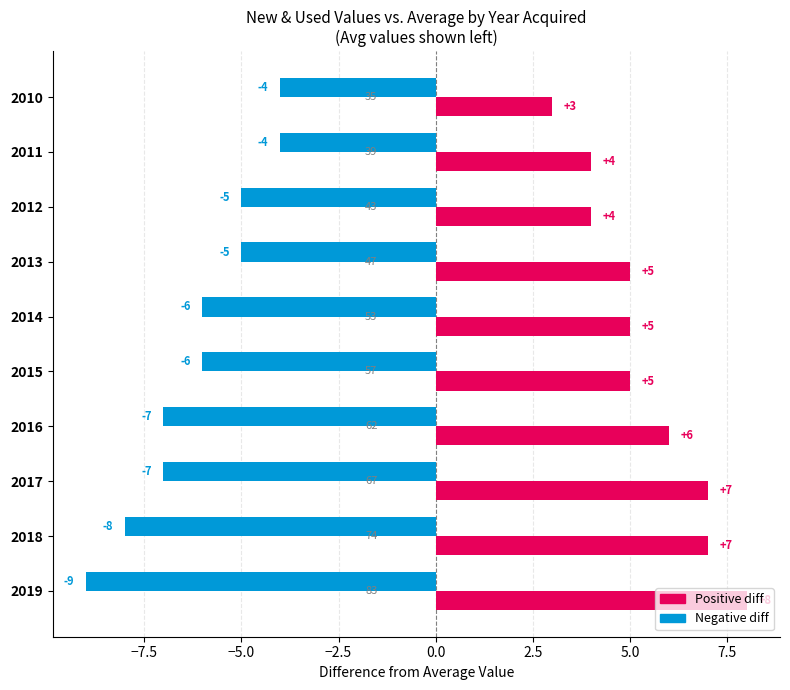

At which category does the chart reach its peak across all series?

2019